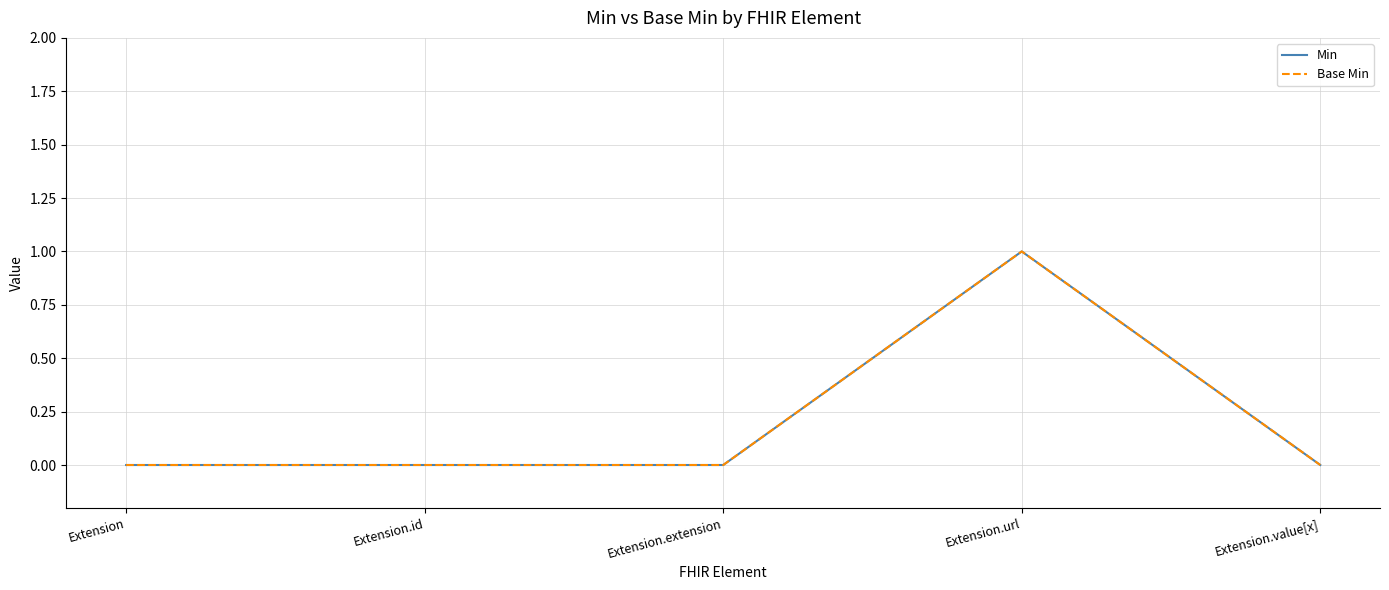

Is this an area chart (filled region under the line)?

No